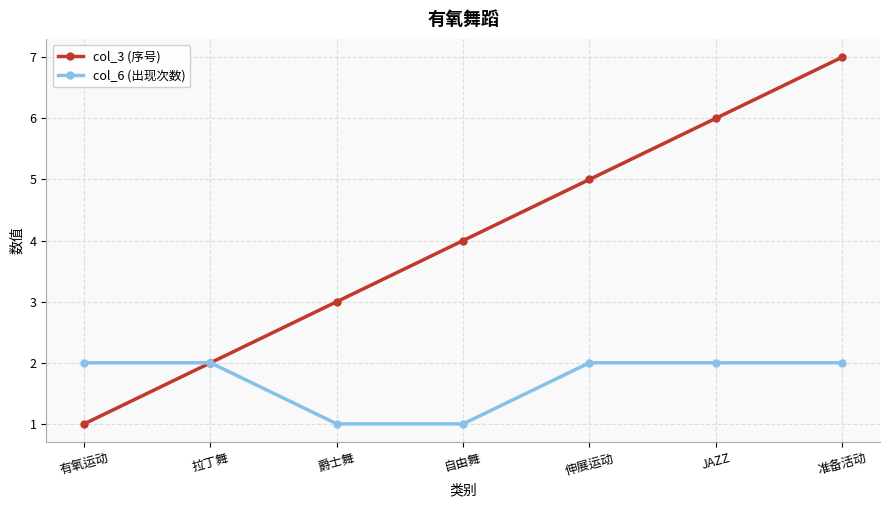

Between 伸展运动 and JAZZ, which series saw the biggest shift?

col_3 (序号)